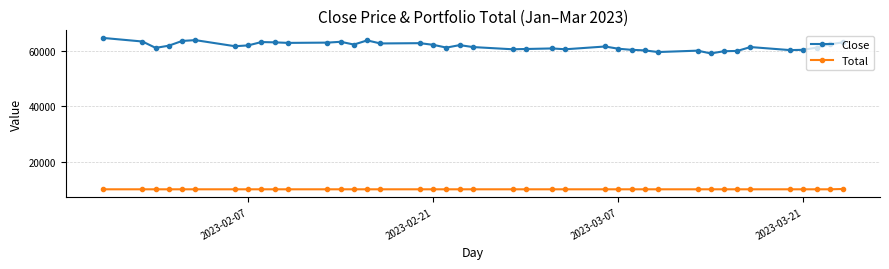

What is the greatest value displayed?

64600.0